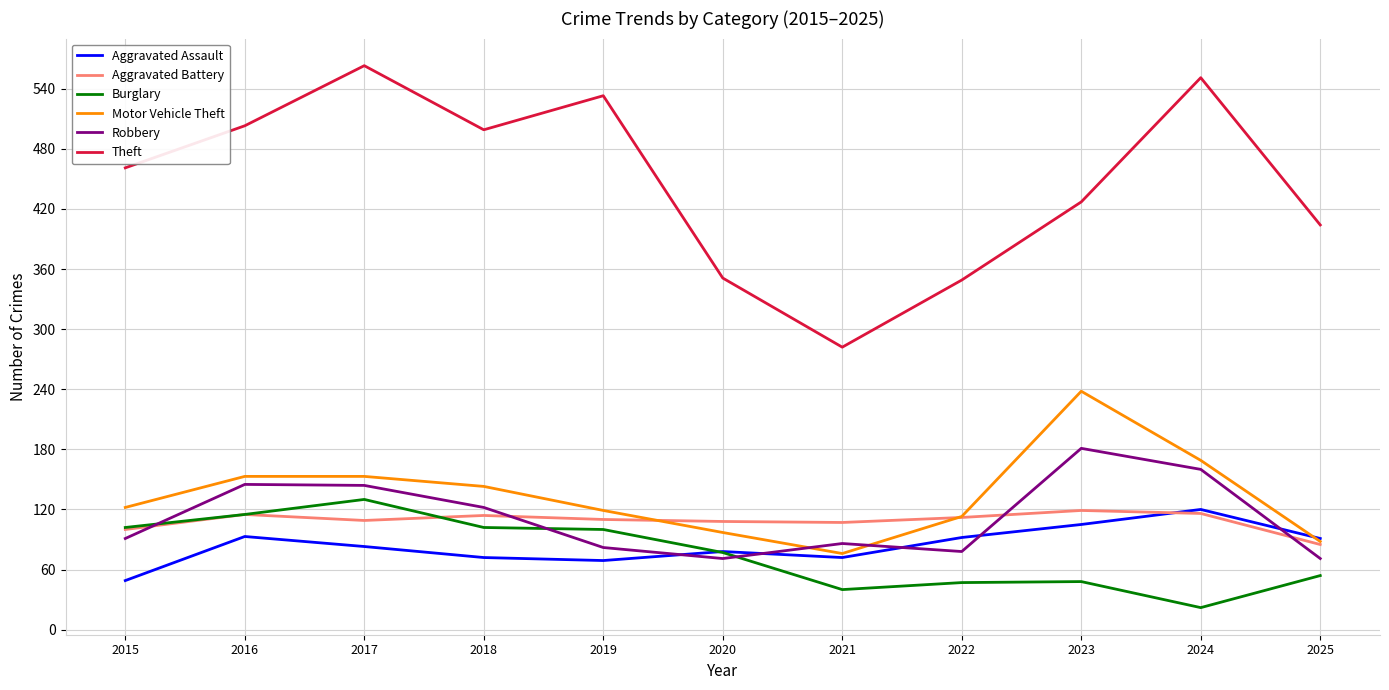

After their last crossing, which series has the higher values: Motor Vehicle Theft or Aggravated Assault?

Aggravated Assault